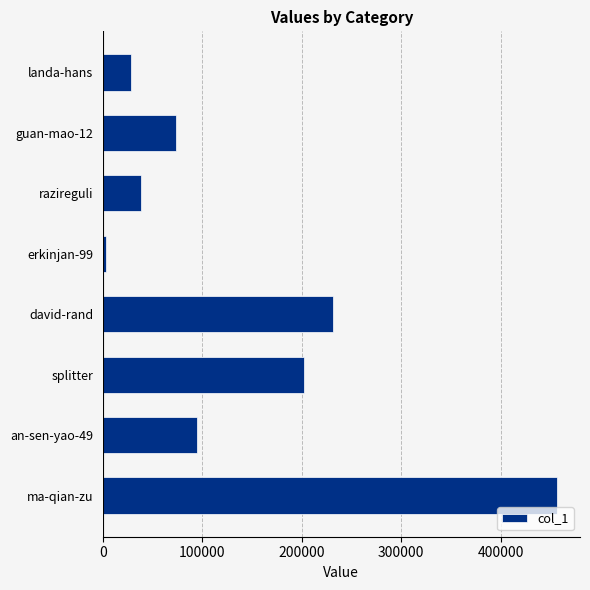

How many categories are shown in the chart?

8